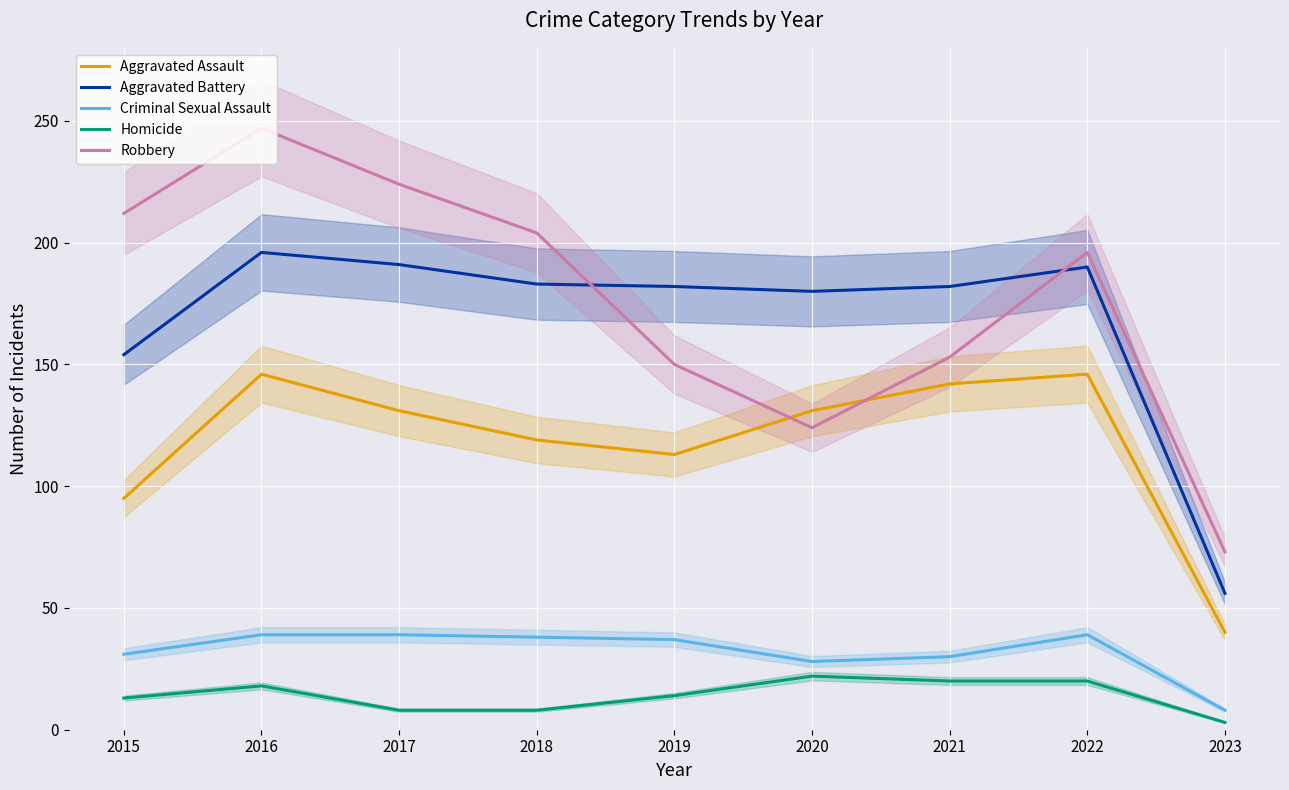

How many data points in Criminal Sexual Assault are less than 37?

4